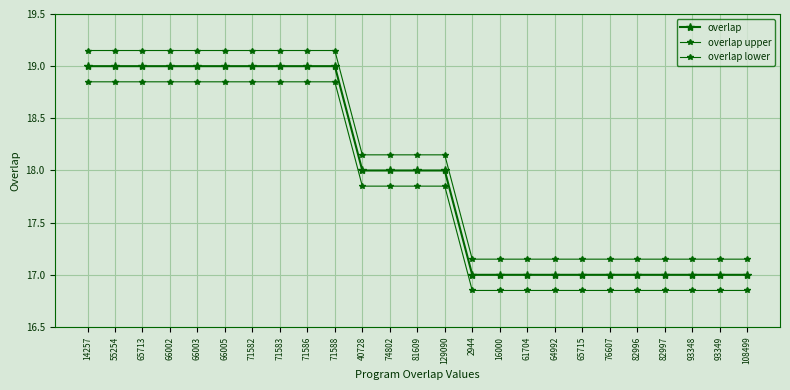

At how many categories does at least one series exceed 18?

14